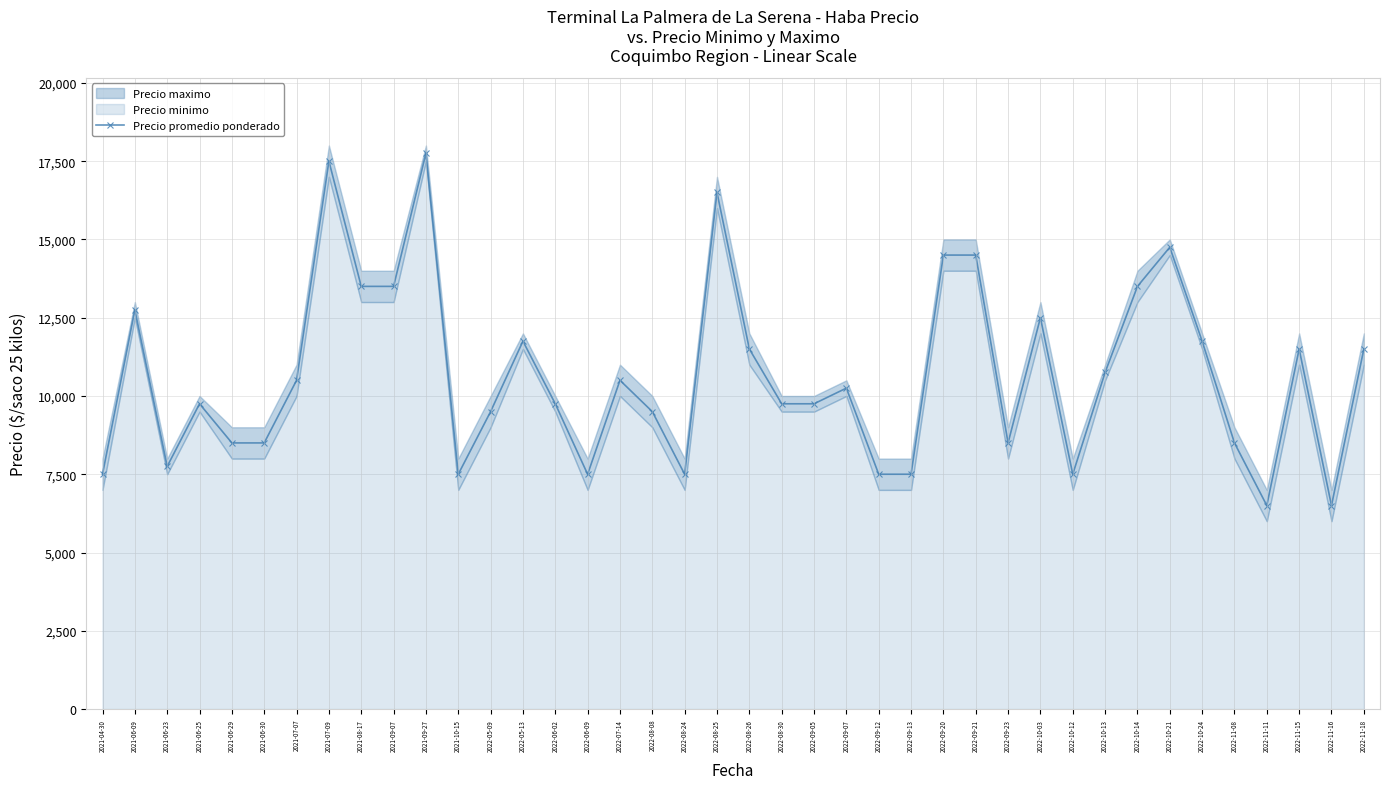

True or false: the data shows 14500 at 2022-09-20.

True